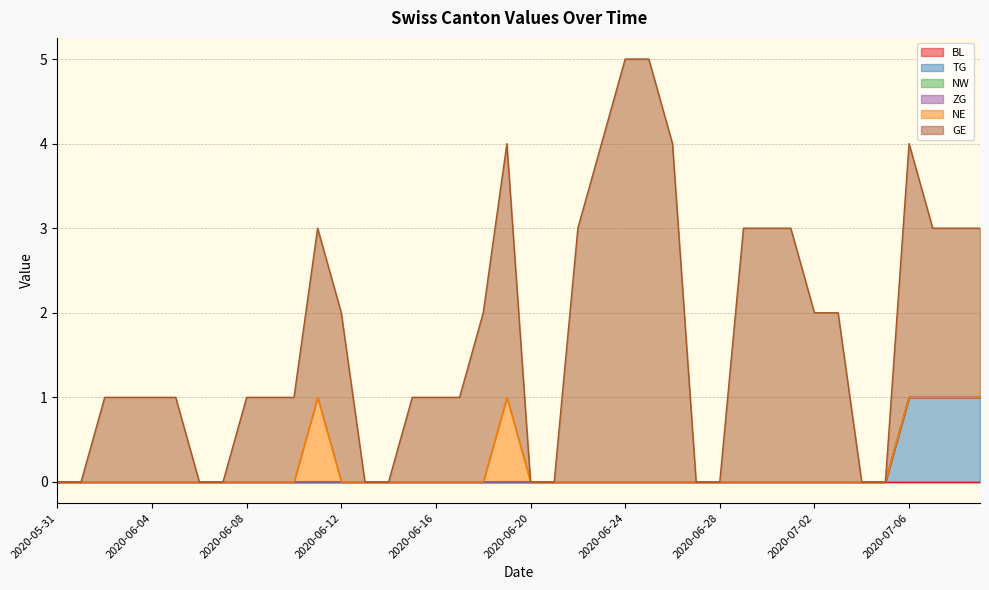

Which category has the highest value across all series?

2020-06-24